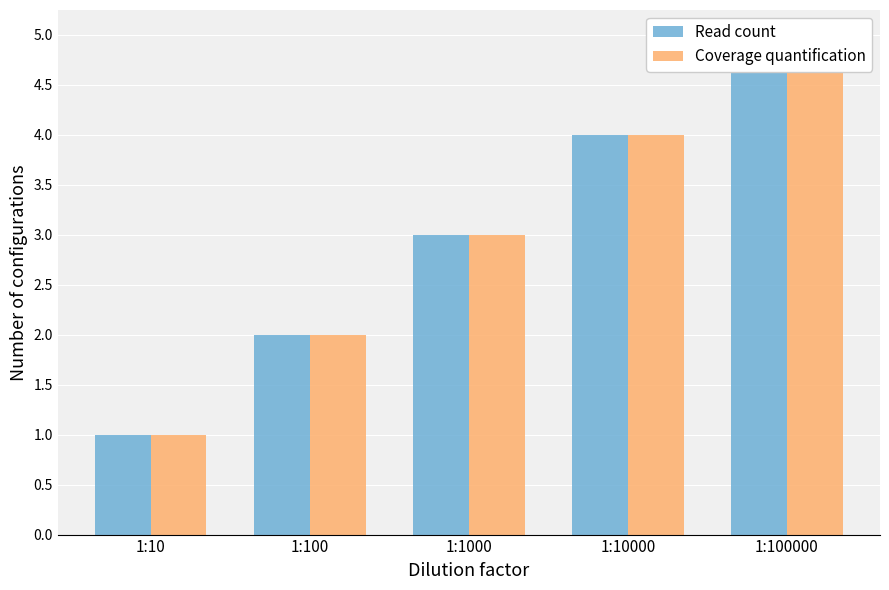

Where does the Read count series first go above 3?

1:10000